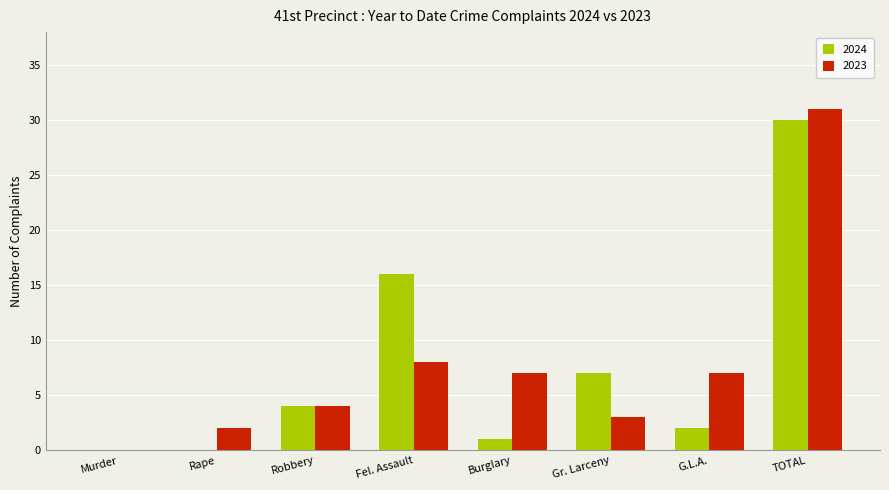

True or false: 2023 has a value of 8 at Fel. Assault.

True